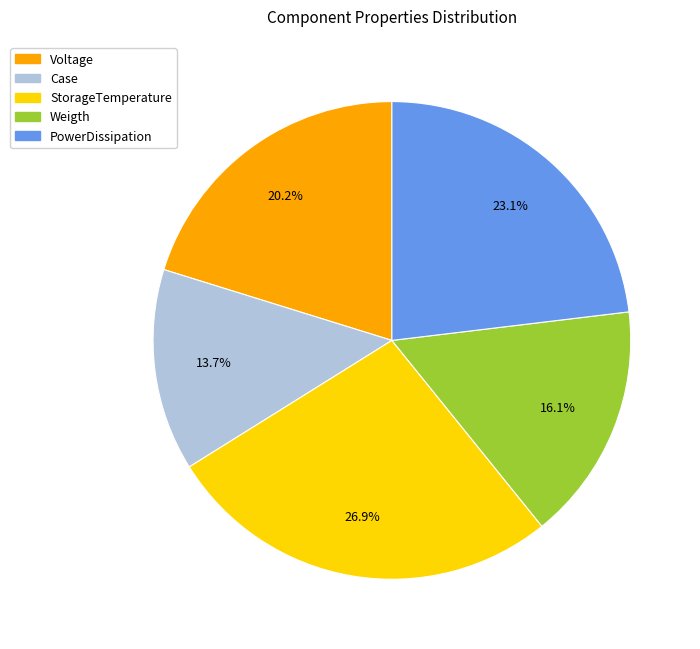

Is there any slice that represents more than half of the pie?

No